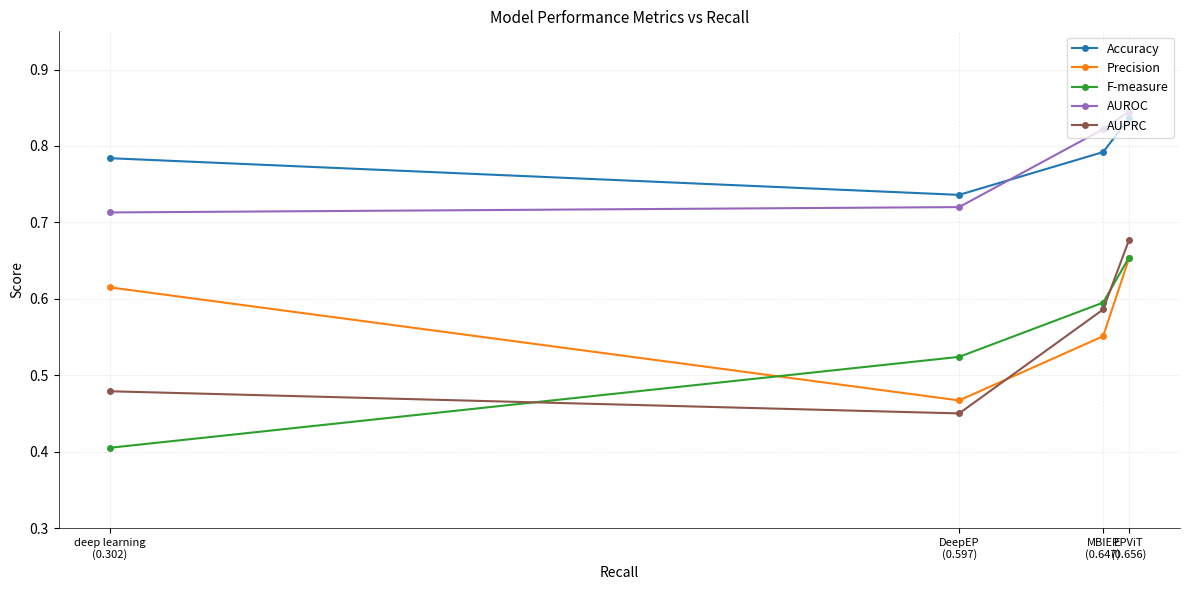

Is it true that F-measure equals 0.8 at DeepEP
(0.597)?

False